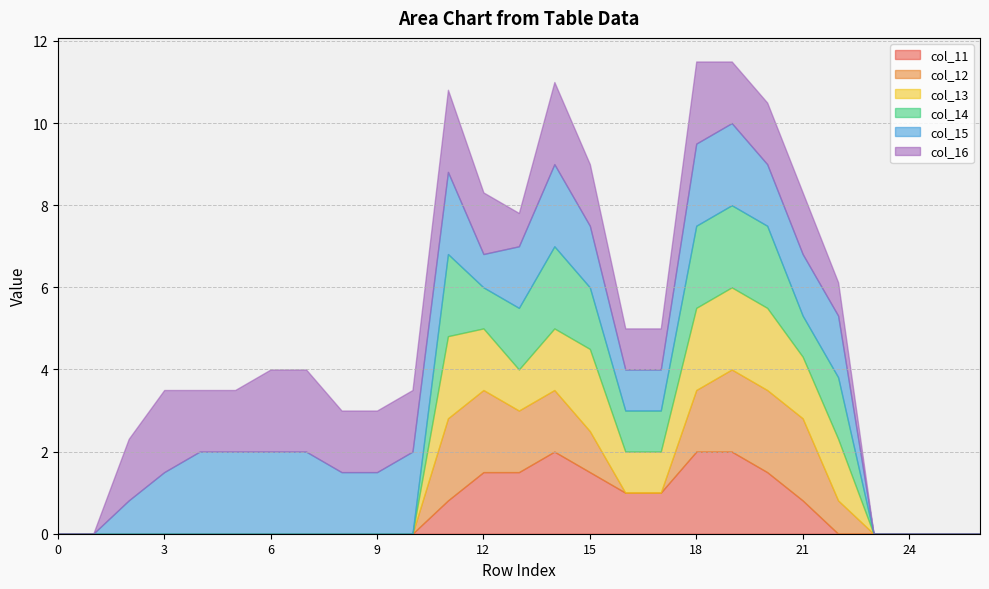

At which category is the sum across all series the highest?

18